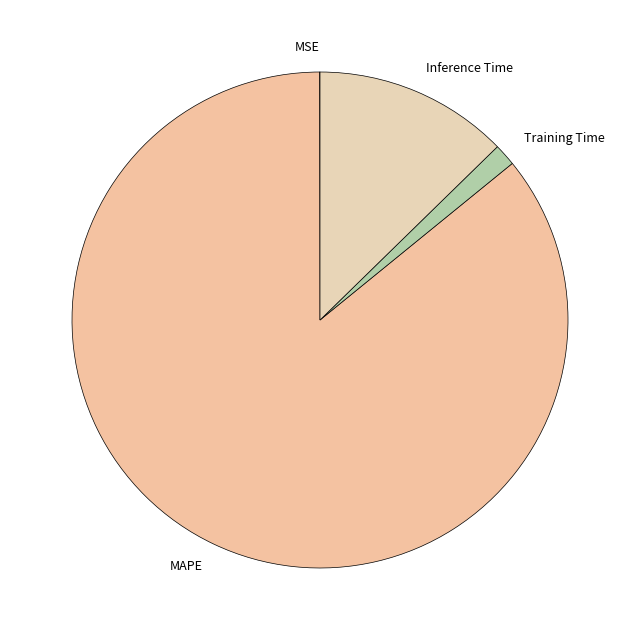

Between Inference Time and MAPE, which is larger?

MAPE